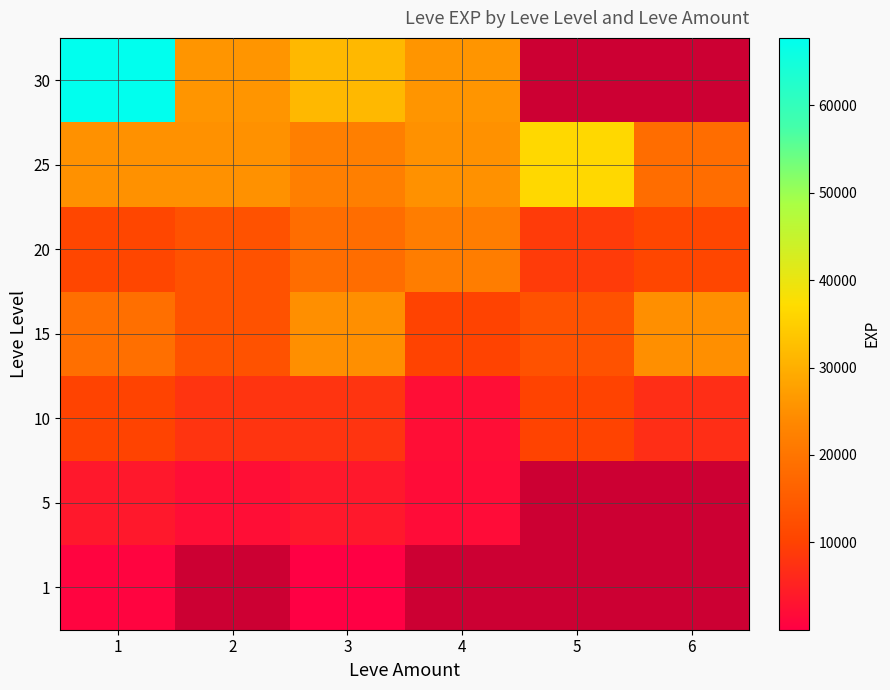

Rank the categories by 20 value from lowest to highest.

5, 1, 6, 2, 3, 4